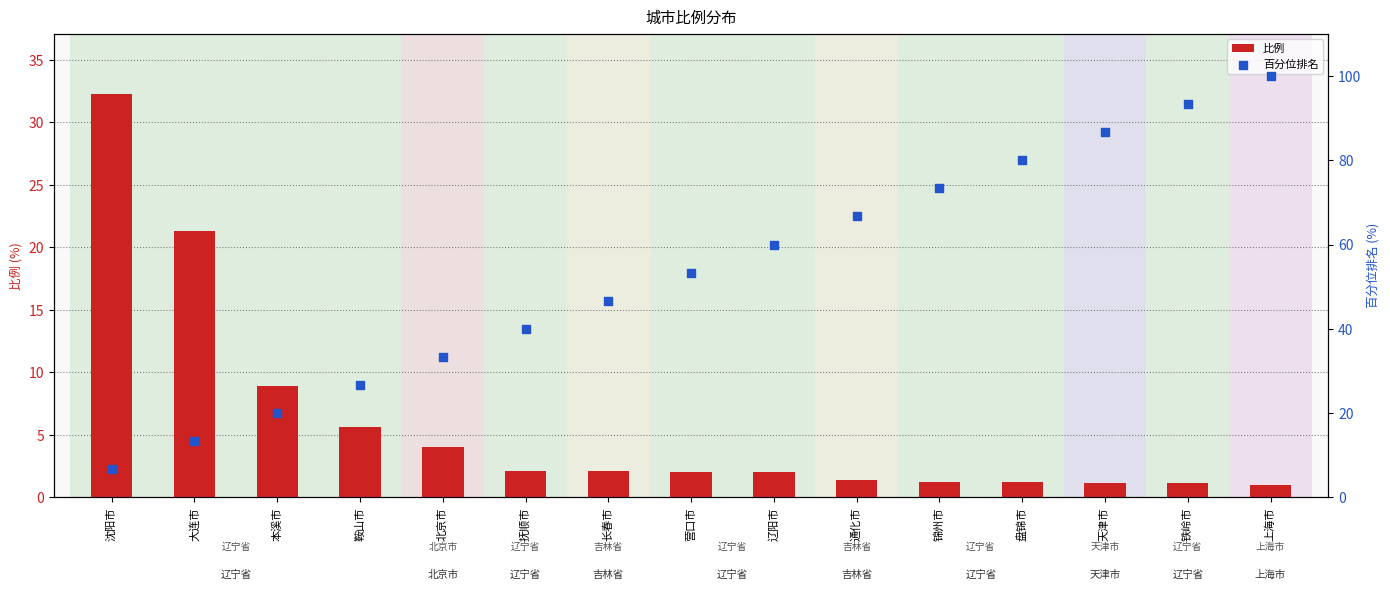

At how many categories does at least one series exceed 21?

14